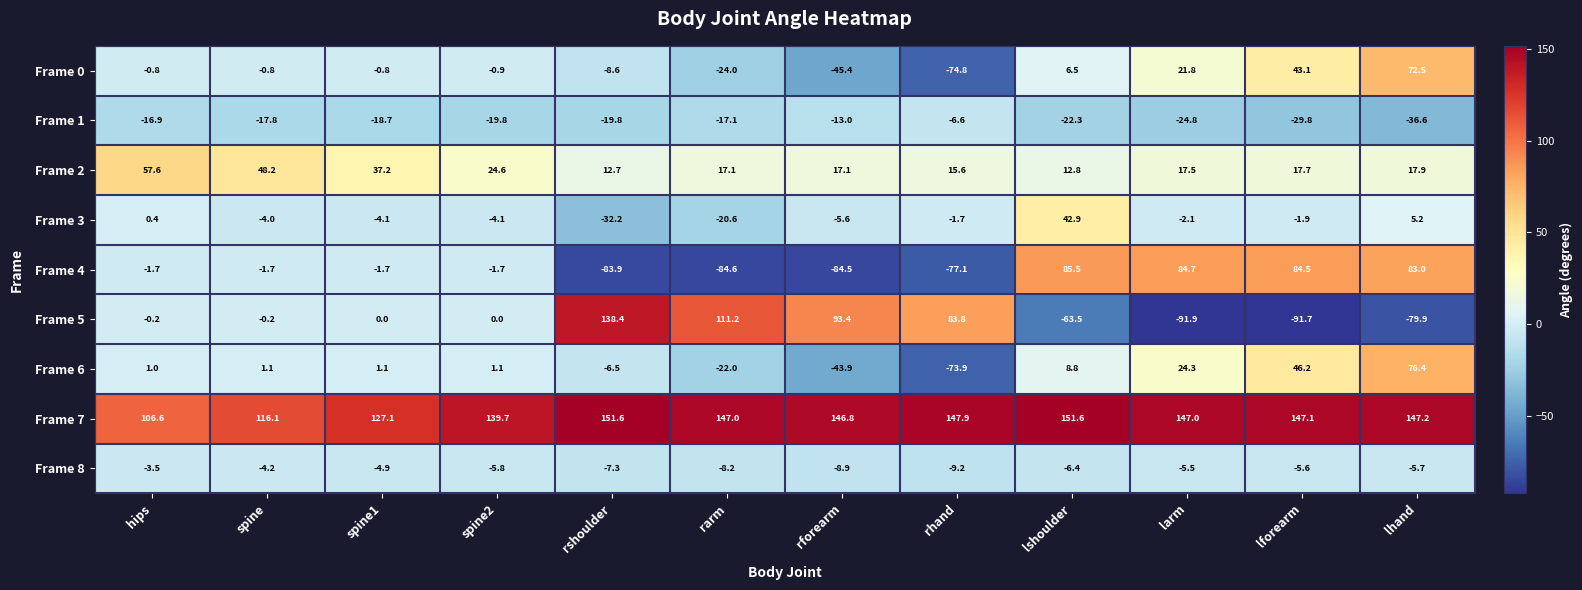

How many distinct data groups are displayed?

9